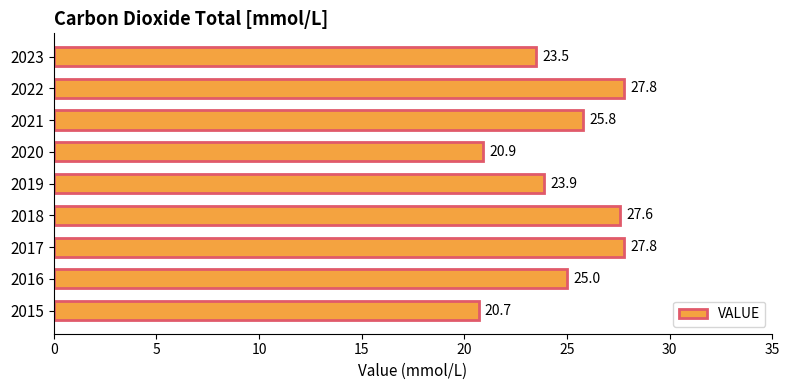

Reading top to bottom, extract all data points from this chart.

2023=23.5	2022=27.8	2021=25.8	2020=20.9	2019=23.9	2018=27.6	2017=27.8	2016=25.0	2015=20.7